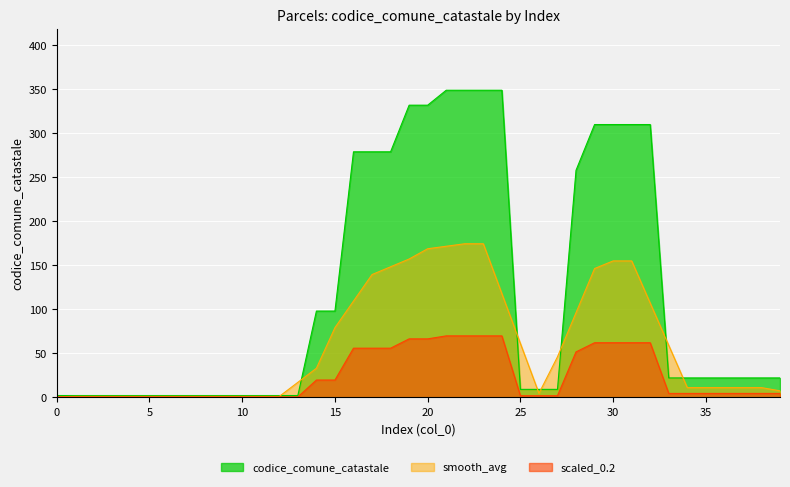

How many data points are less than 22?

17